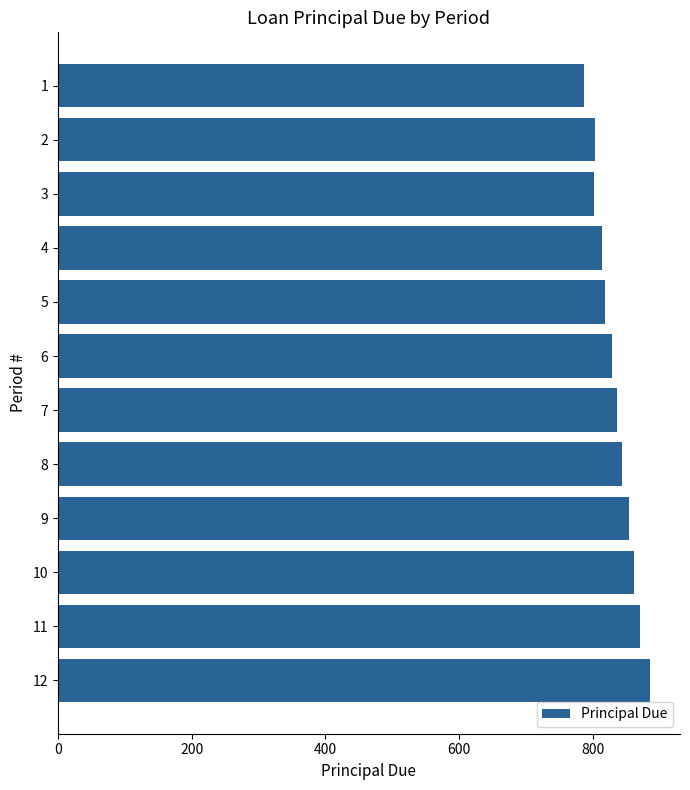

What is the ratio of the value at 7 to the value at 11?

1.0